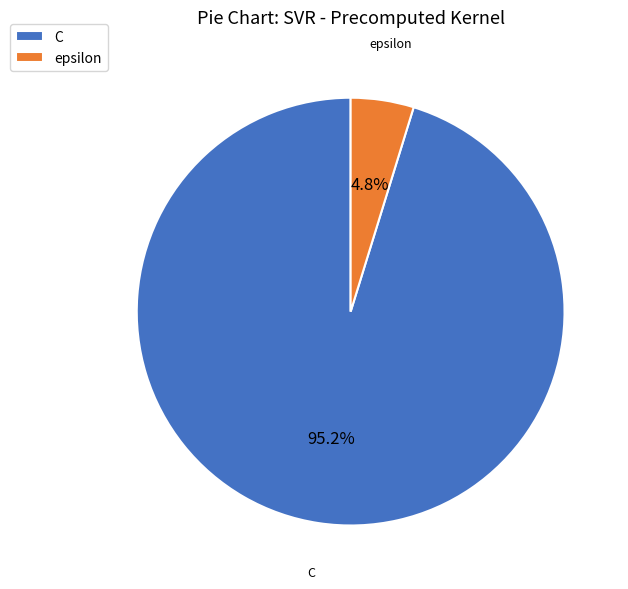

To the nearest percent, what portion does epsilon represent?

5%